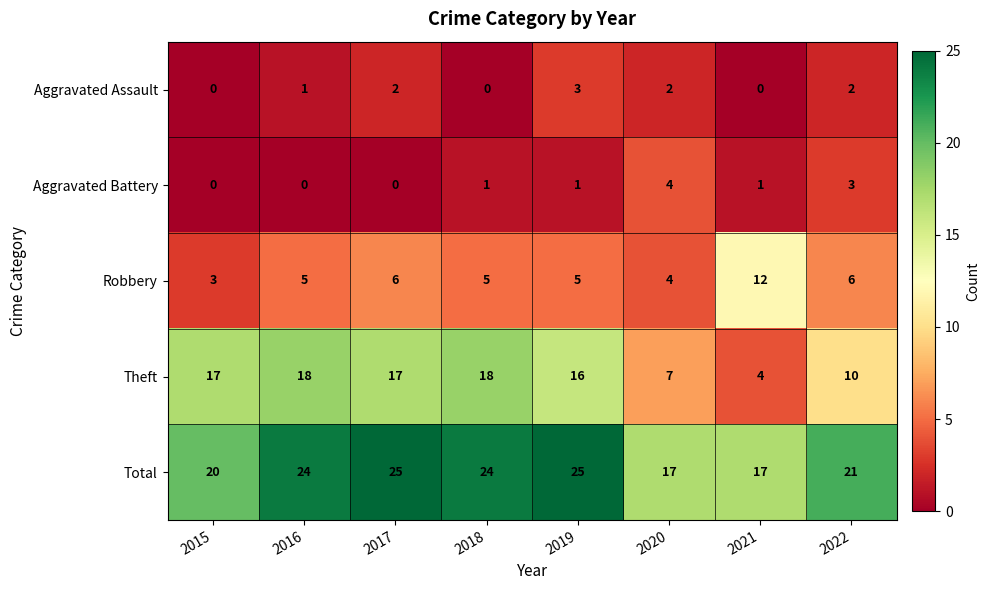

What is the total value across all series at 2020?

34